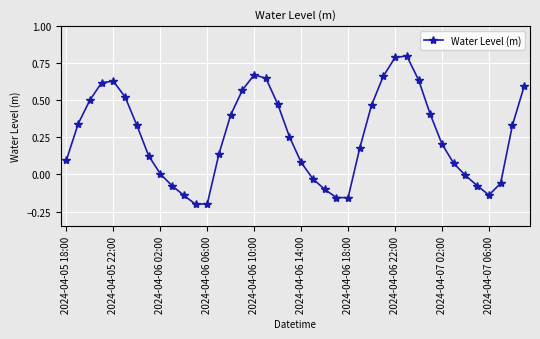

True or false: the data has more than 2 interior local peaks.

True